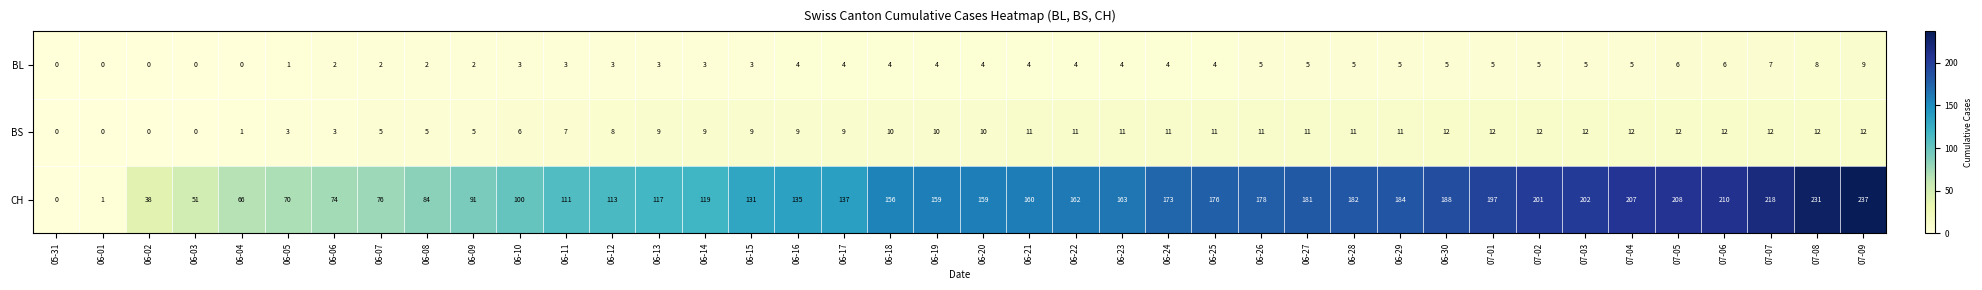

At which category is the sum across all series the highest?

07-09